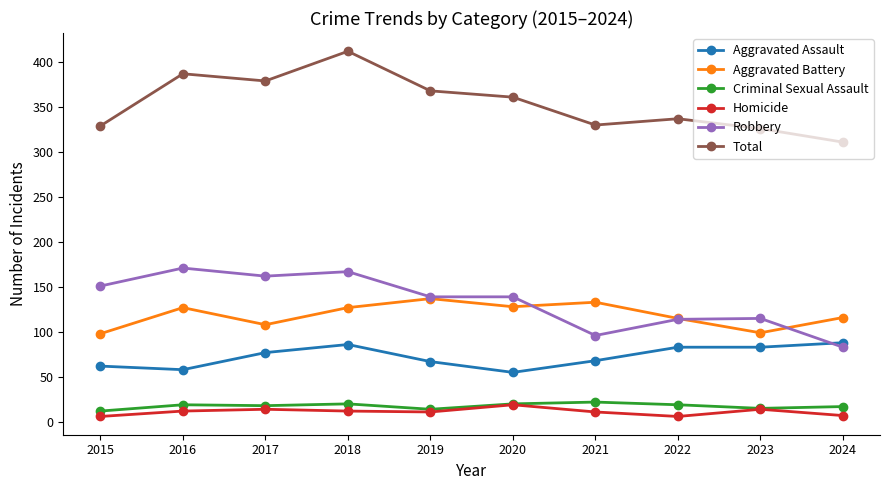

What is the difference between the highest and lowest values at 2019?

357